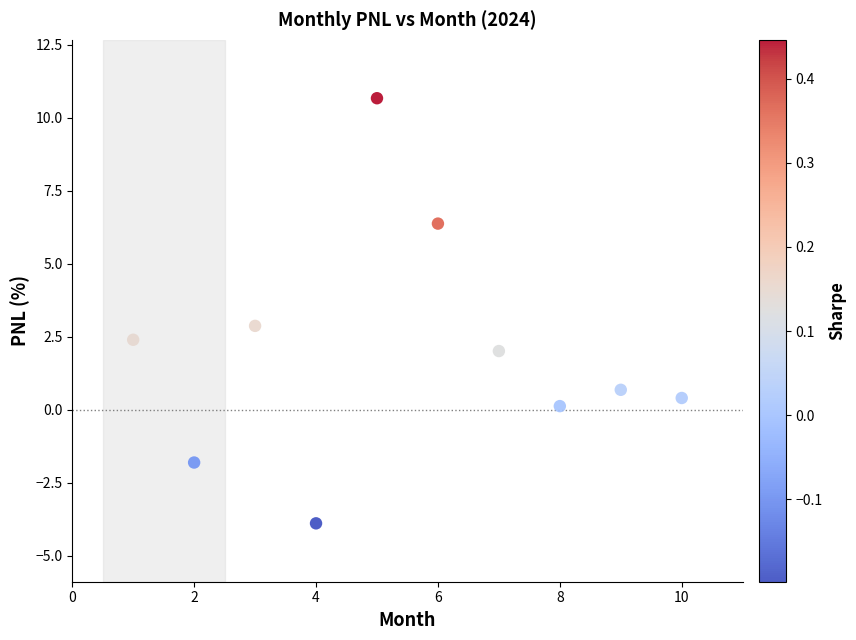

What is the average Y value?

2.0